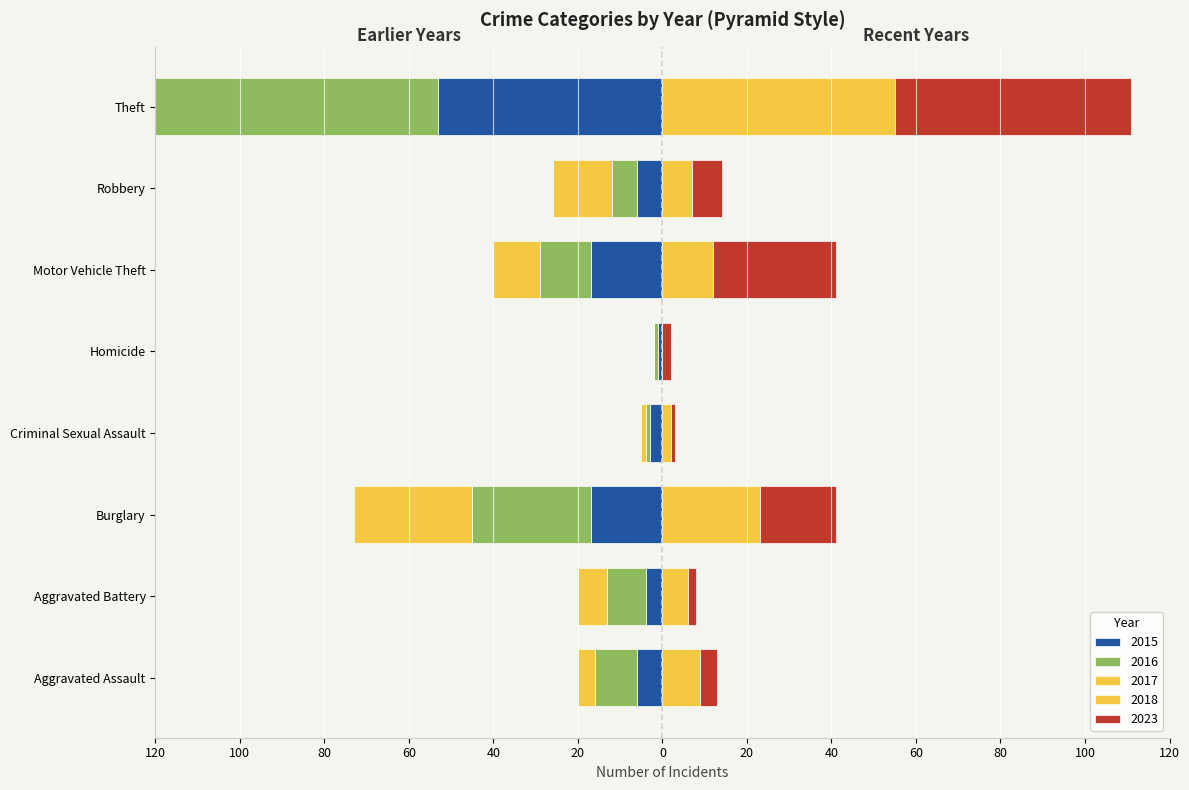

Reading left to right, what are all the values shown in this chart?

2015: -6	-4	-17	-3	-1	-17	-6	-53
2016: -10	-9	-28	-1	-1	-12	-6	-74
2017: -4	-7	-28	-1	0	-11	-14	-61
2018: 9	6	23	2	0	12	7	55
2023: 4	2	18	1	2	29	7	56